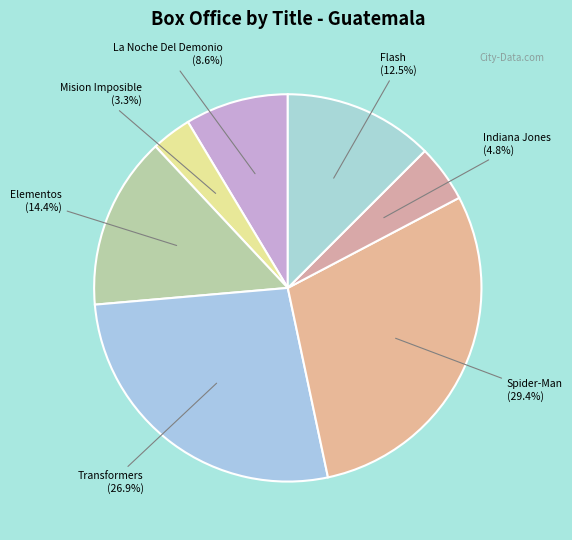

Is there a majority slice in this chart?

No